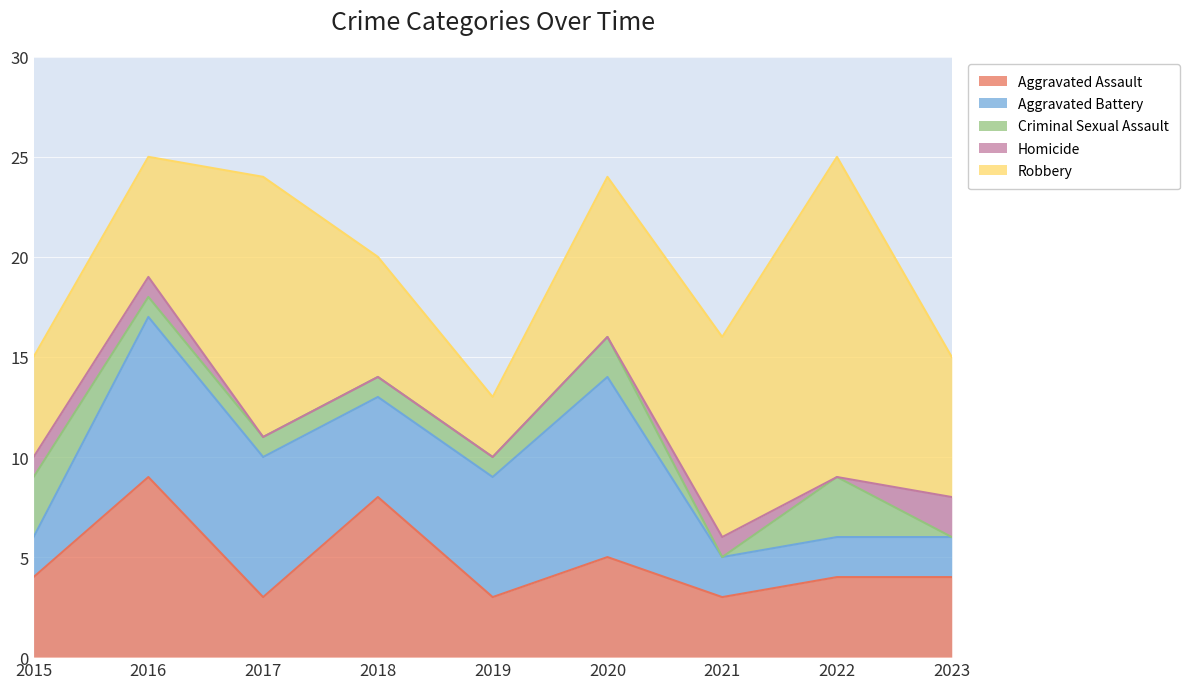

How many values in the Criminal Sexual Assault series are below 1?

2